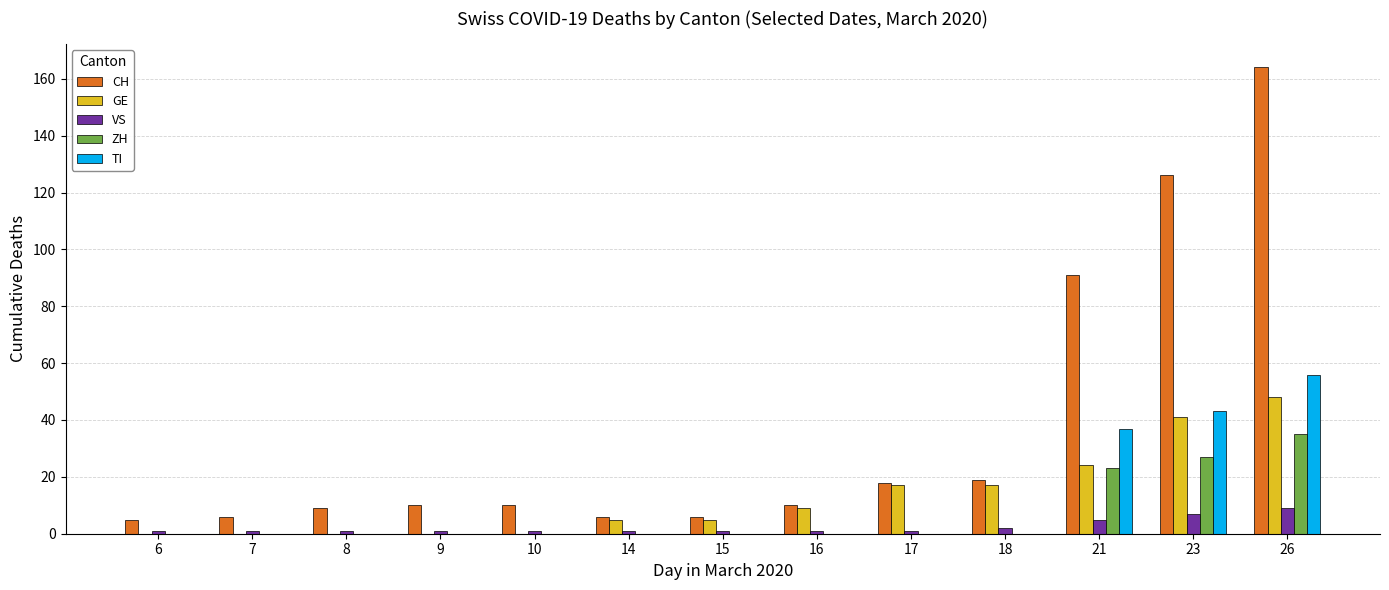

What is the total value across all series at 26?

312